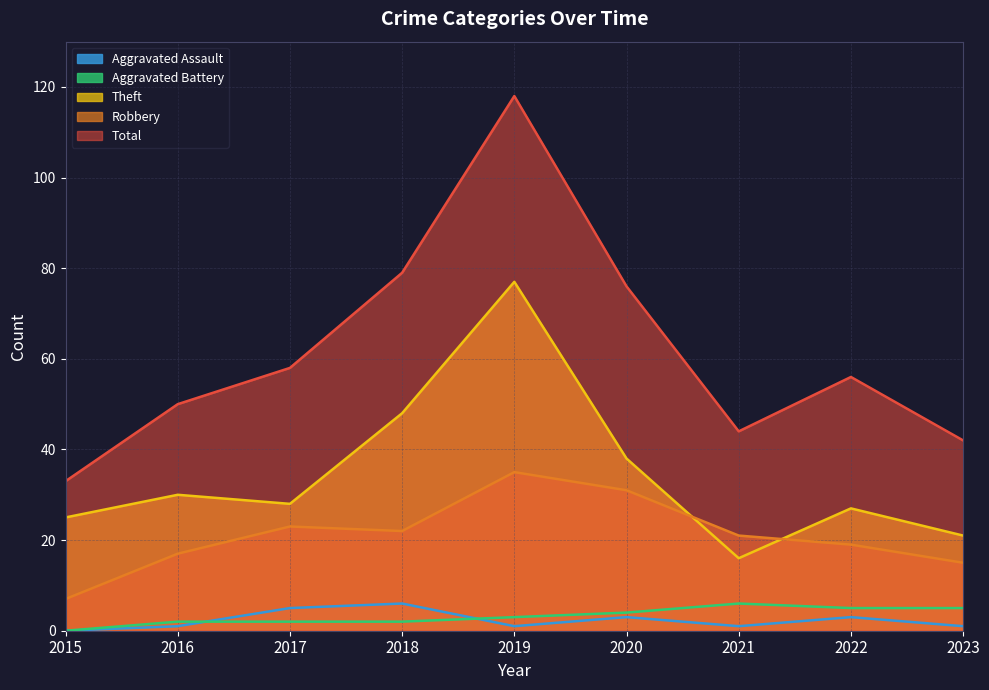

The value of Aggravated Assault at 2023 is 1. True or false?

True